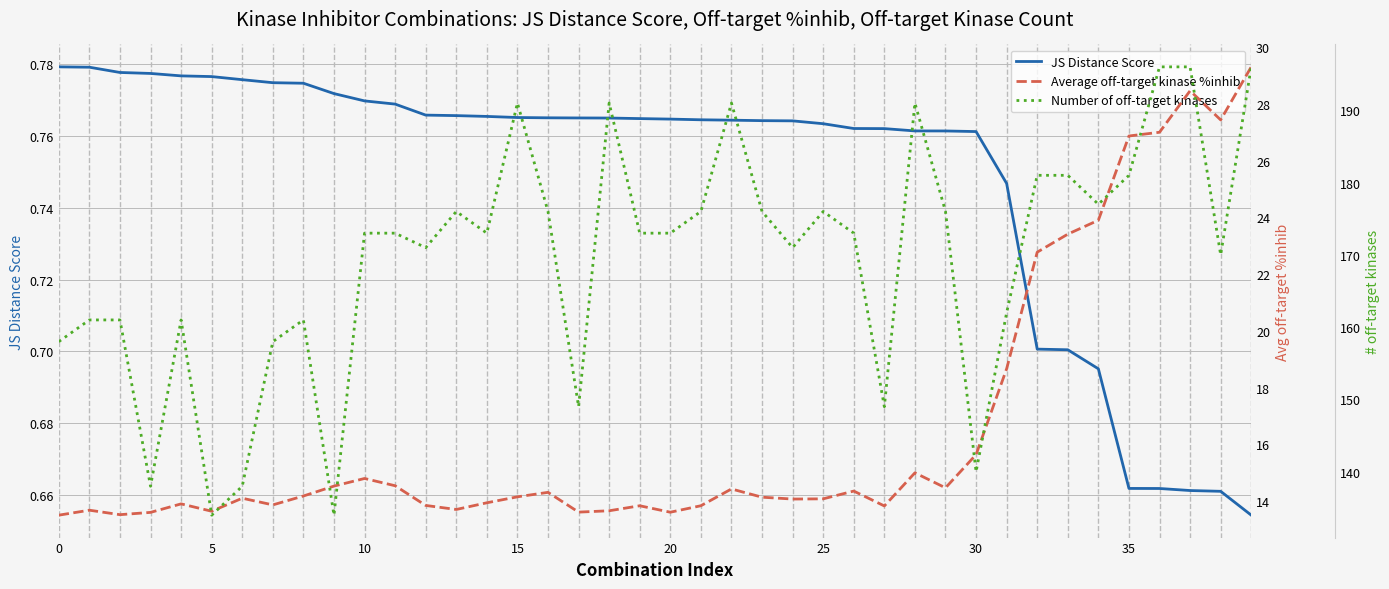

Reading left to right, transcribe all the data shown in this chart.

JS Distance Score: 0.8	0.8	0.8	0.8	0.8	0.8	0.8	0.8	0.8	0.8	0.8	0.8	0.8	0.8	0.8	0.8	0.8	0.8	0.8	0.8	0.8	0.8	0.8	0.8	0.8	0.8	0.8	0.8	0.8	0.8	0.8	0.7	0.7	0.7	0.7	0.7	0.7	0.7	0.7	0.7
Average off-target kinase %inhib: 13.5	13.7	13.5	13.6	13.9	13.6	14.1	13.9	14.2	14.5	14.8	14.5	13.8	13.7	13.9	14.2	14.3	13.6	13.7	13.8	13.6	13.8	14.4	14.1	14.1	14.1	14.4	13.8	15.0	14.5	15.6	18.7	22.8	23.4	23.9	26.9	27.0	28.5	27.4	29.3
Number of off-target kinases: 158.0	161.0	161.0	138.0	161.0	134.0	138.0	158.0	161.0	134.0	173.0	173.0	171.0	176.0	173.0	191.0	176.0	149.0	191.0	173.0	173.0	176.0	191.0	176.0	171.0	176.0	173.0	149.0	191.0	176.0	140.0	162.0	181.0	181.0	177.0	181.0	196.0	196.0	170.0	196.0